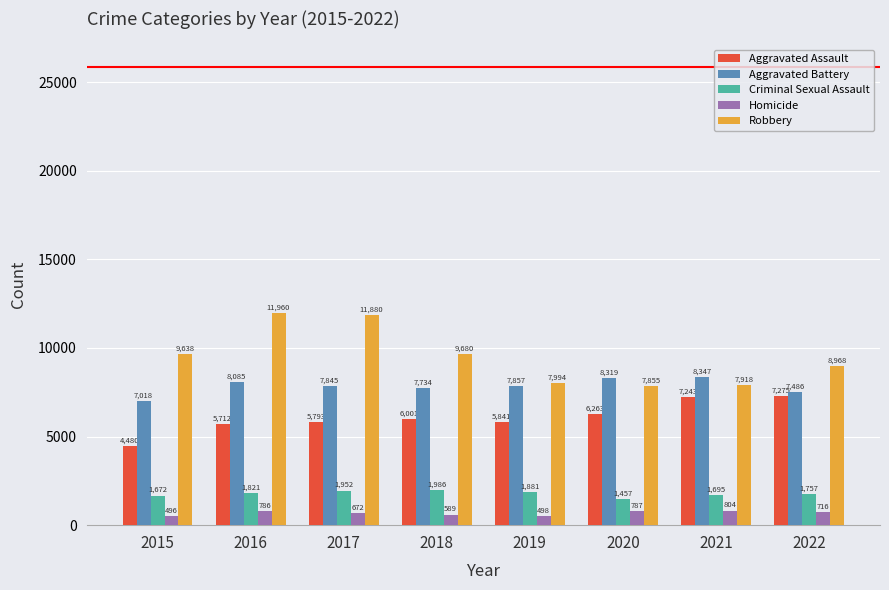

The Aggravated Battery series shows 7734 at 2018. True or false?

True